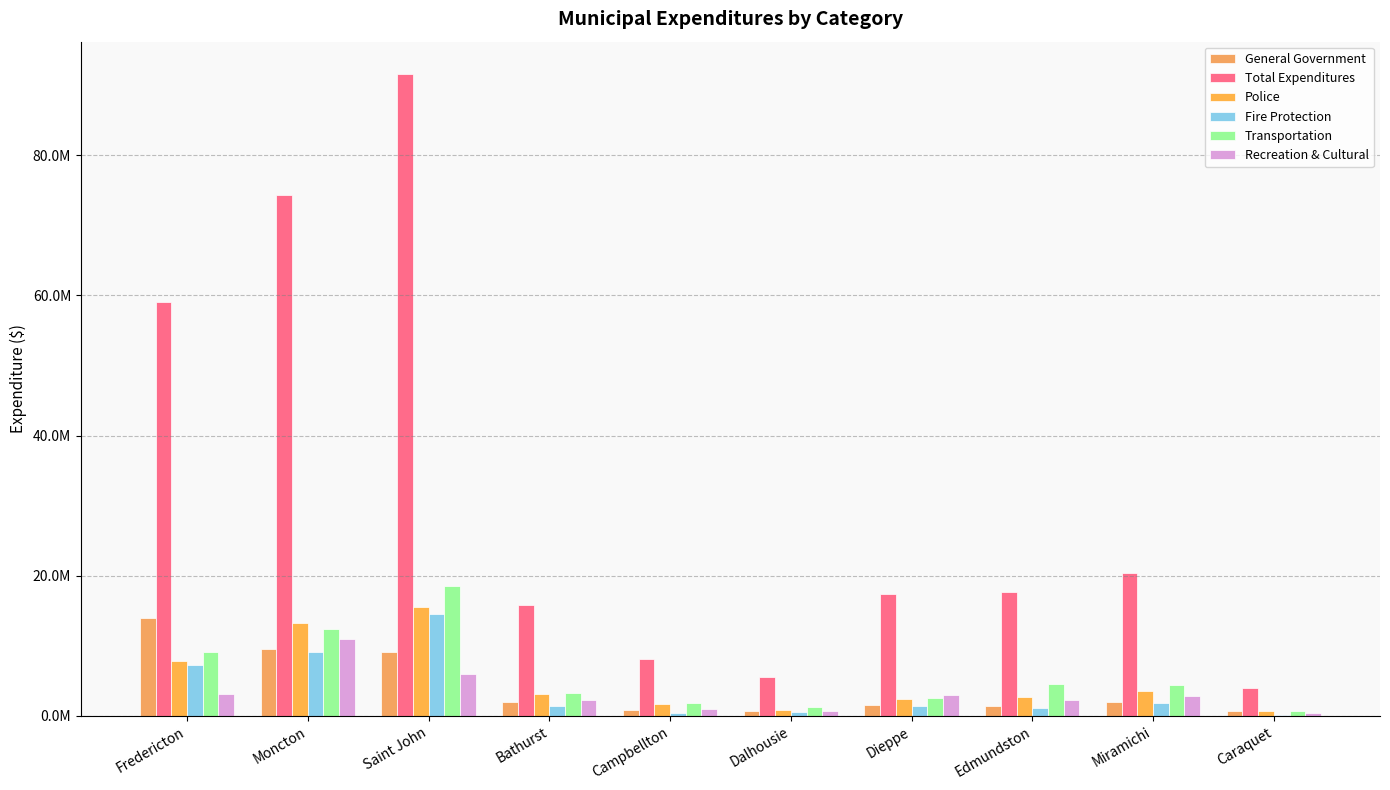

Are the bars grouped side by side (vs. stacked)?

Yes